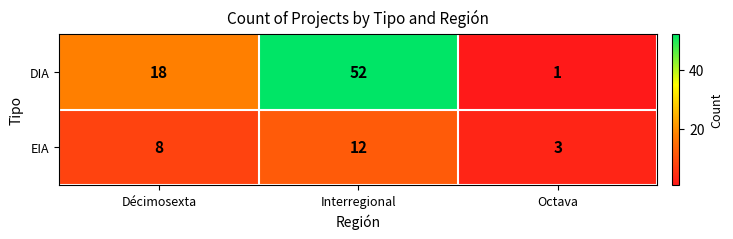

Reading right to left, what are all the values shown in this chart?

DIA: Octava=1	Interregional=52	Décimosexta=18
EIA: Octava=3	Interregional=12	Décimosexta=8